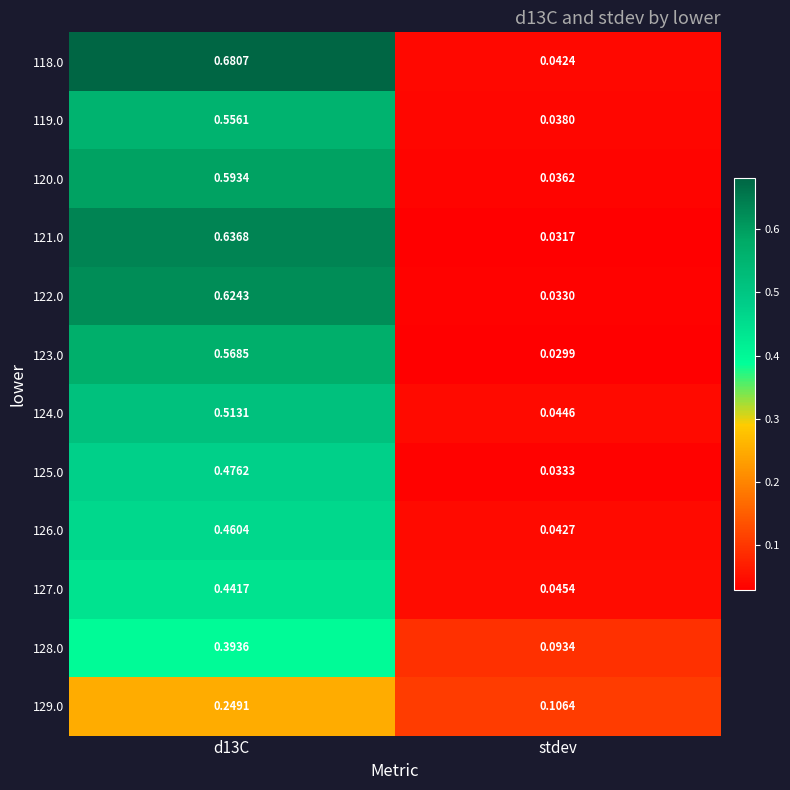

Which series has the widest spread of values?

118.0